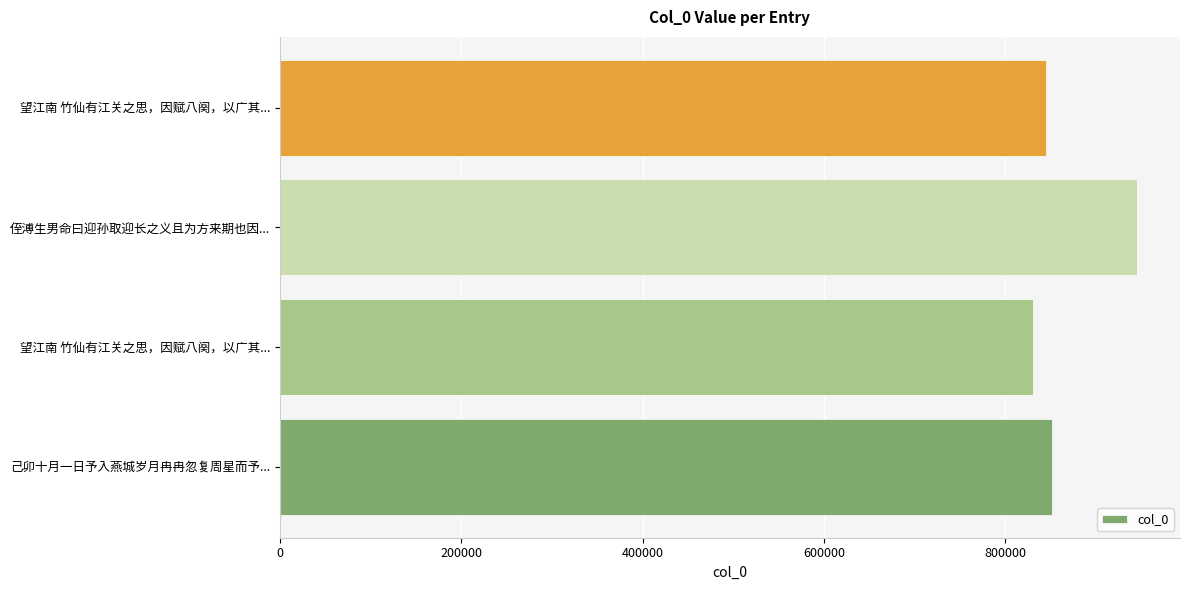

How many distinct data groups are displayed?

1